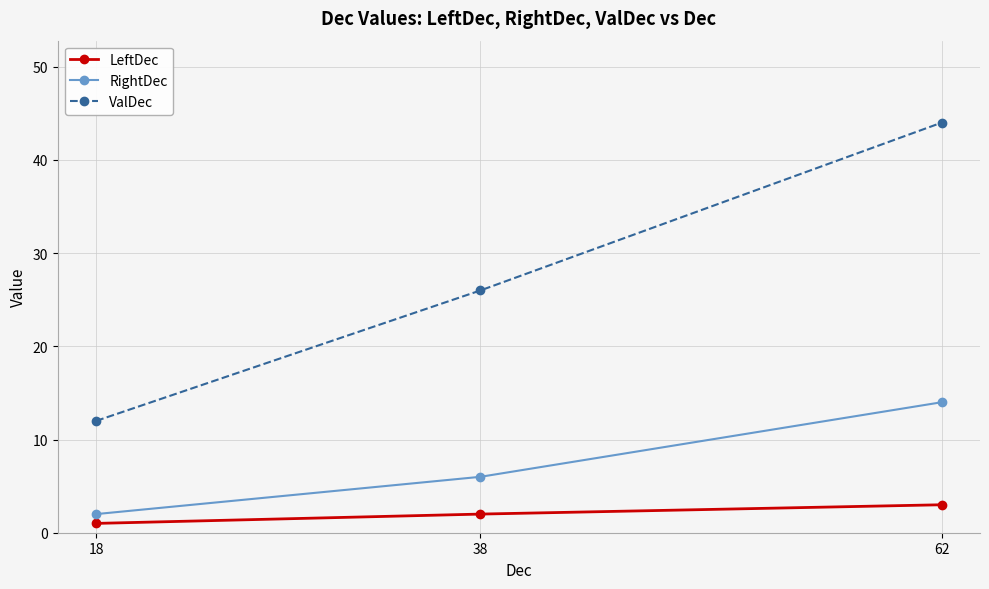

How many values in the LeftDec series are below 2?

1